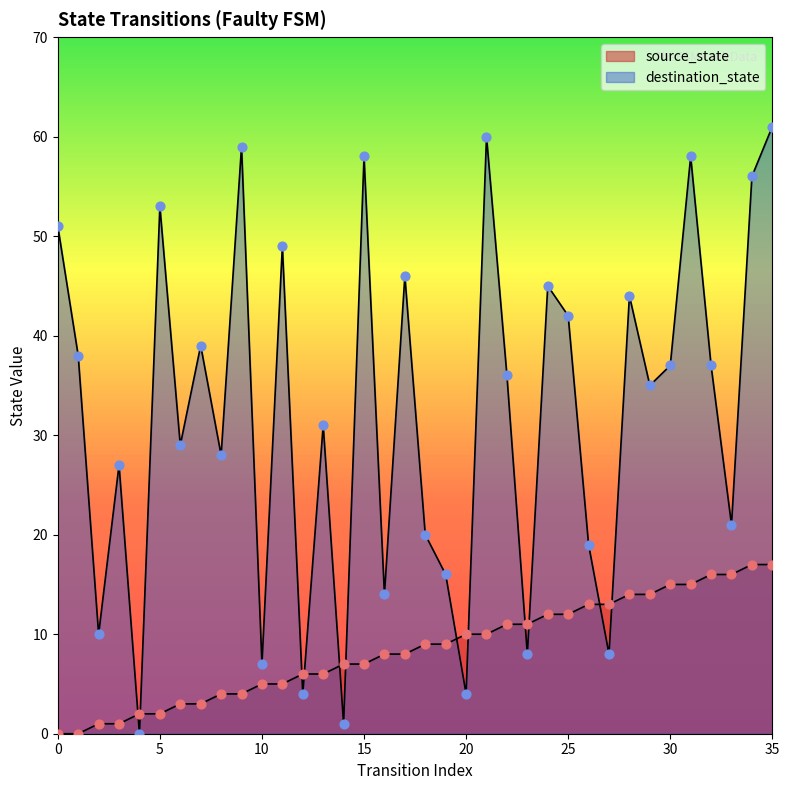

Is the value of destination_state at 18 greater than the value of source_state at 27?

Yes